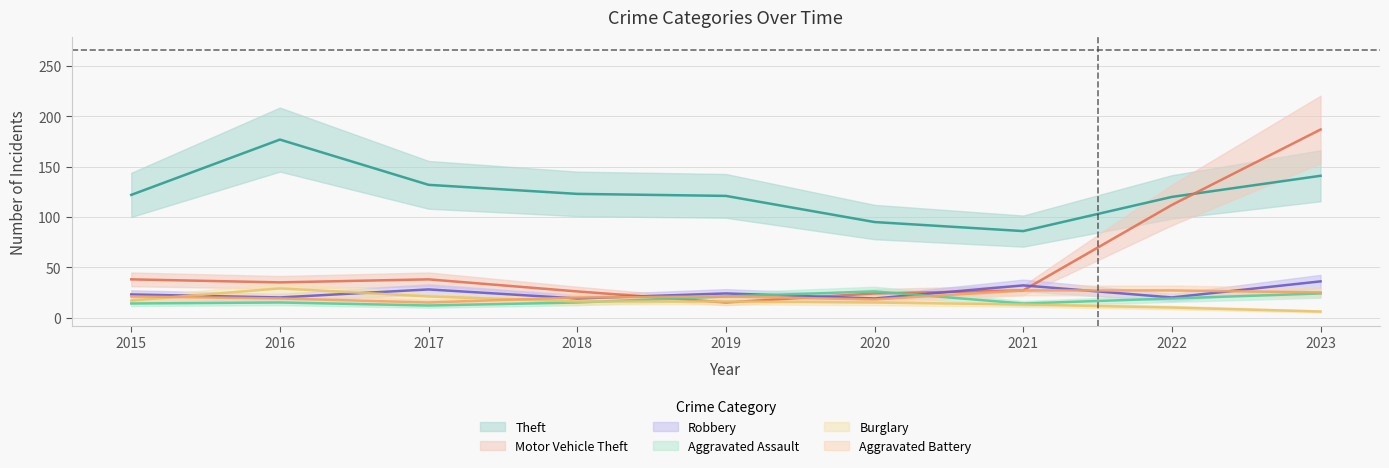

What is the spread (max minus min) of values at 2020?

80